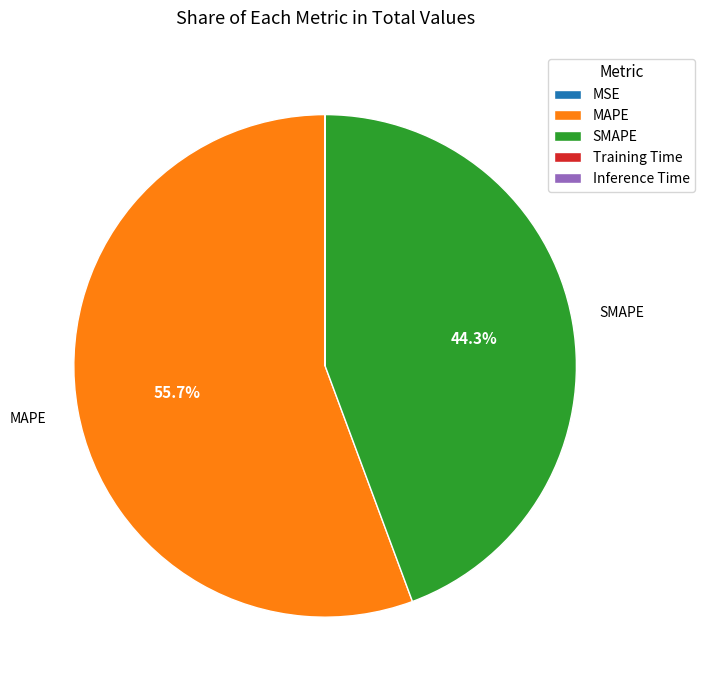

What is the largest slice in the pie chart?

MAPE